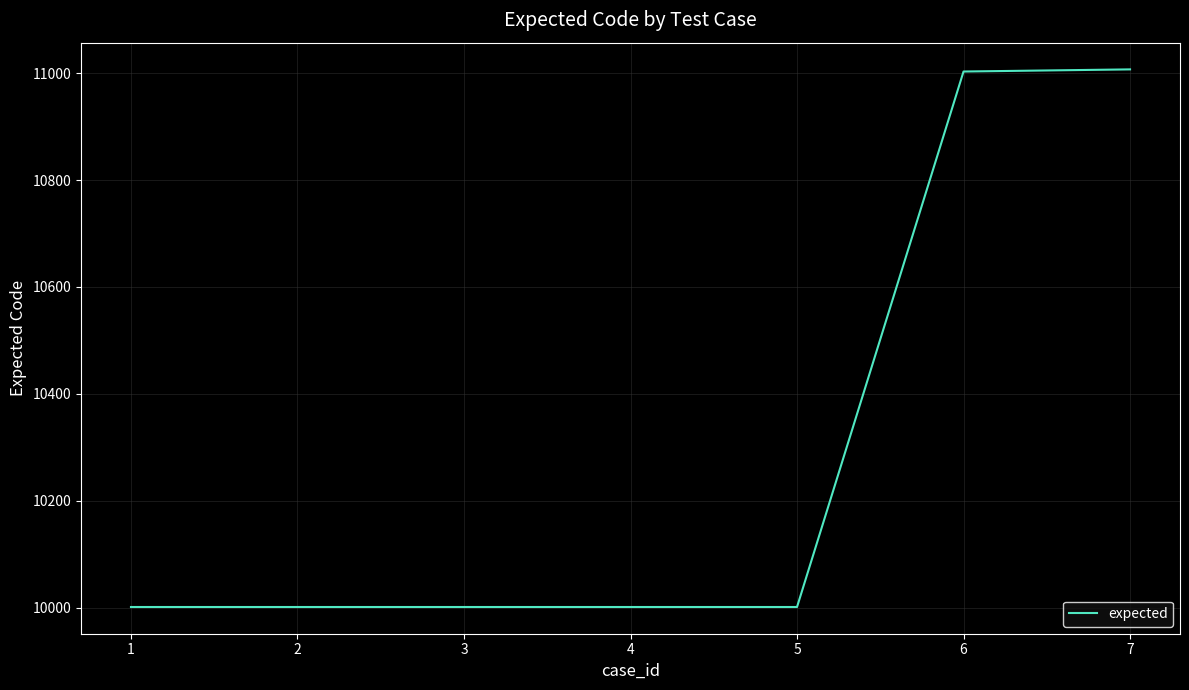

The value at 1 is 15894. True or false?

False